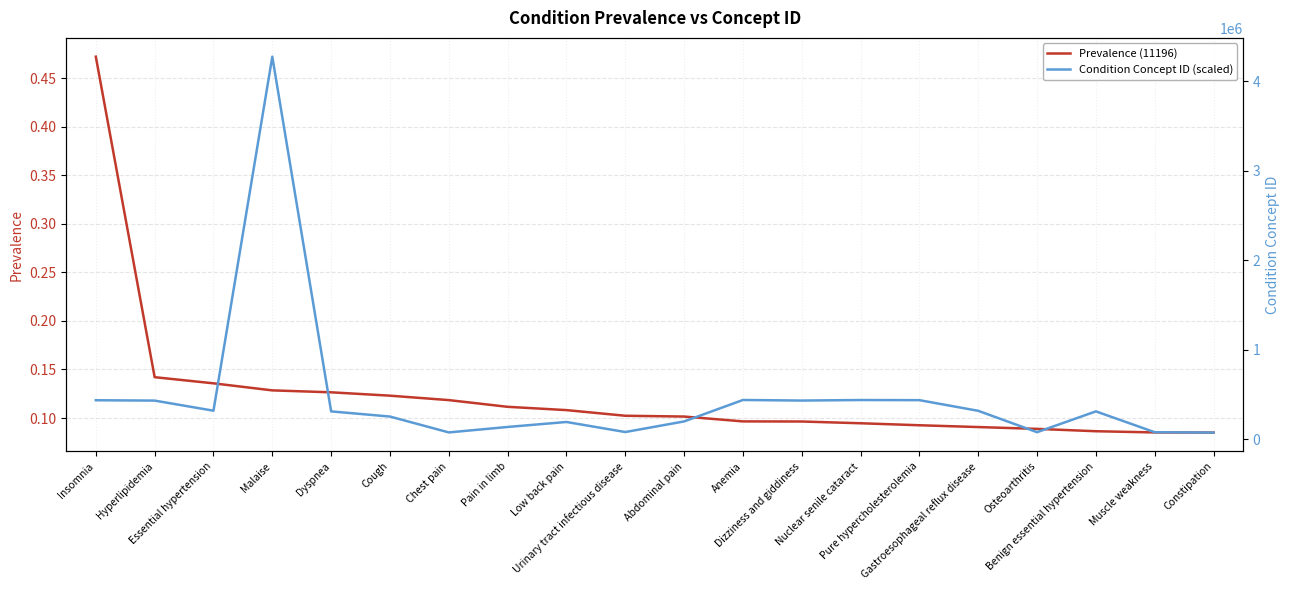

What position from the left is Muscle weakness?

19